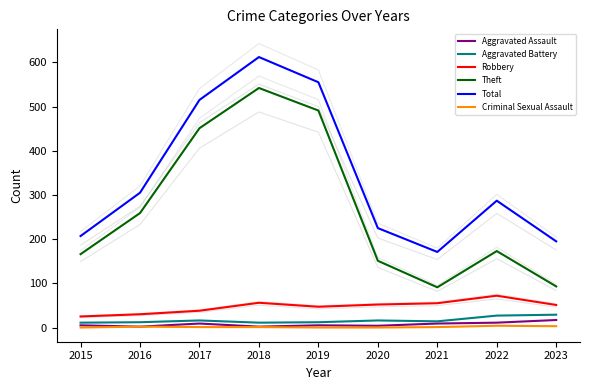

At how many categories does at least one series exceed 344?

3